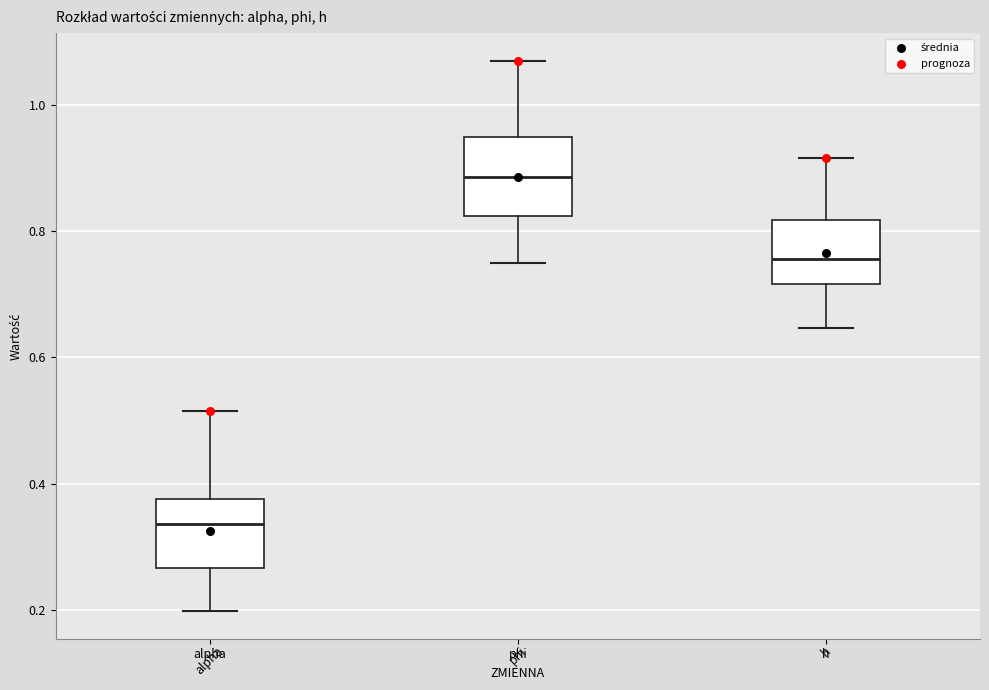

Reading left to right, read every box against the y-axis: the position of its median line, the range the box covers, and the ends of its whiskers. The values are not printed on the chart, so give them approximately, as read against the axis.

alpha: median 0.34, box 0.26 to 0.38, whiskers 0.20 to 0.52
phi: median 0.88, box 0.82 to 0.94, whiskers 0.74 to 1.06
h: median 0.76, box 0.72 to 0.82, whiskers 0.64 to 0.92